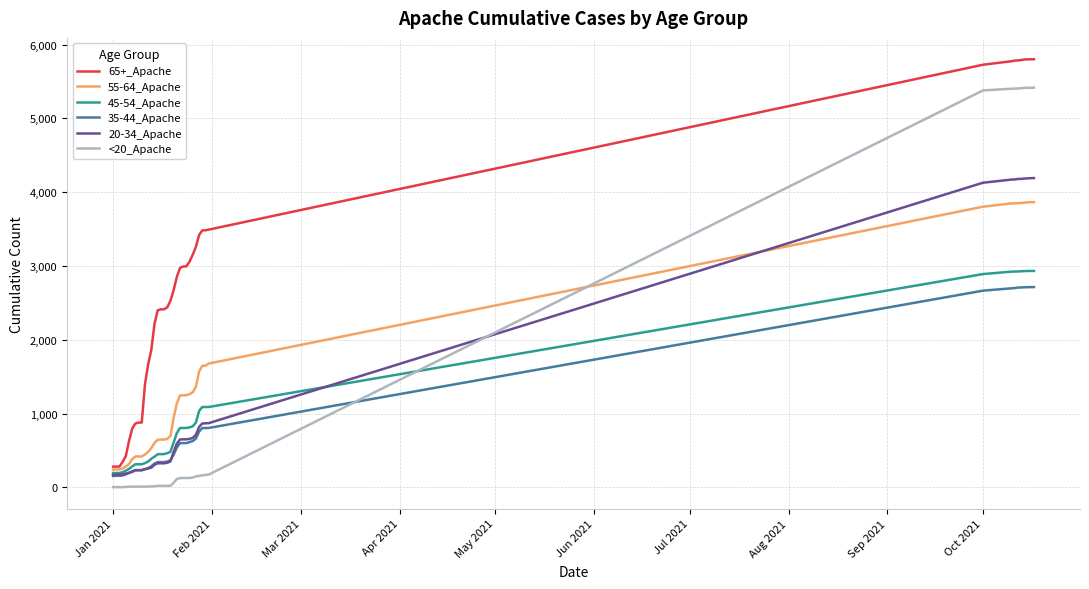

What is the greatest value displayed?

5802